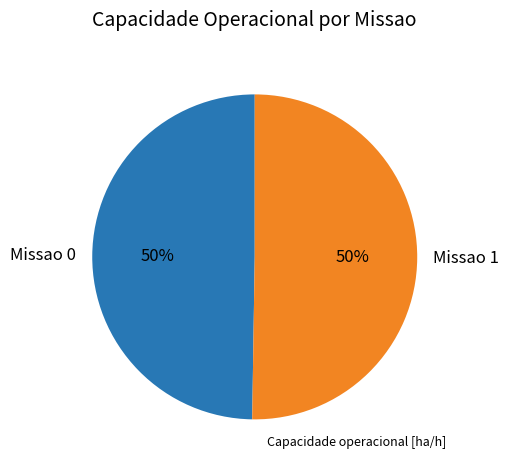

What percentage is the Missao 0 slice, to the nearest percent?

50%